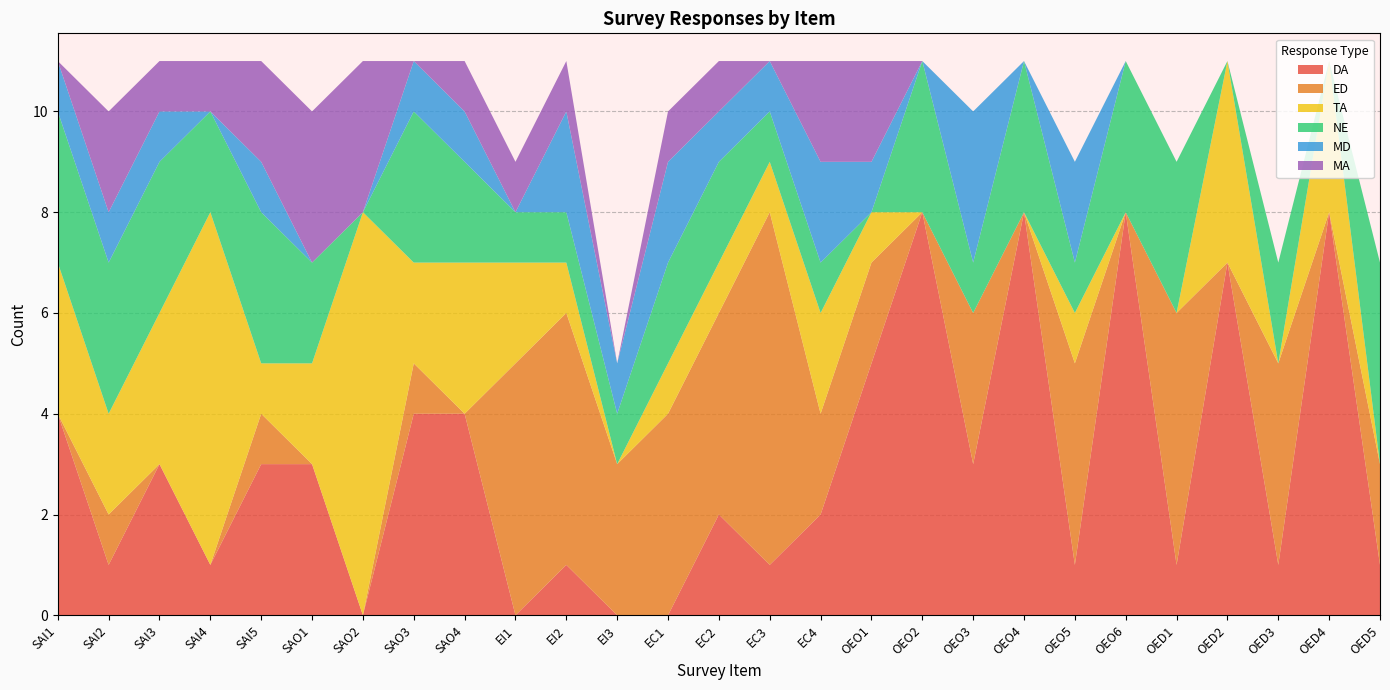

Reading right to left, list all the values displayed in this chart.

DA: 1	8	1	7	1	8	1	8	3	8	5	2	1	2	0	0	1	0	4	4	0	3	3	1	3	1	4
ED: 2	0	4	0	5	0	4	0	3	0	2	2	7	4	4	3	5	5	0	1	0	0	1	0	0	1	0
TA: 0	3	0	4	0	0	1	0	0	0	1	2	1	1	1	0	1	2	3	2	8	2	1	7	3	2	3
NE: 4	0	2	0	3	3	1	3	1	3	0	1	1	2	2	1	1	1	2	3	0	2	3	2	3	3	3
MD: 0	0	0	0	0	0	2	0	3	0	1	2	1	1	2	1	2	0	1	1	0	0	1	0	1	1	1
MA: 0	0	0	0	0	0	0	0	0	0	2	2	0	1	1	0	1	1	1	0	3	3	2	1	1	2	0